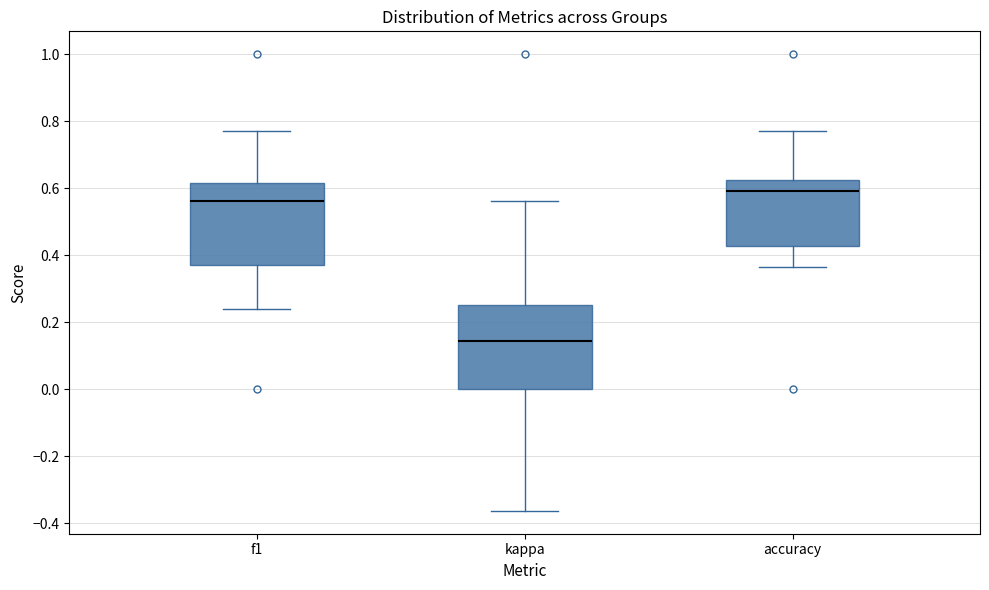

Reading left to right, read every box against the y-axis: the position of its median line, the range the box covers, and the ends of its whiskers. The values are not printed on the chart, so give them approximately, as read against the axis.

f1: median 0.56, box 0.36 to 0.62, whiskers 0.24 to 0.76
kappa: median 0.14, box 0.00 to 0.26, whiskers -0.36 to 0.56
accuracy: median 0.60, box 0.42 to 0.62, whiskers 0.36 to 0.76